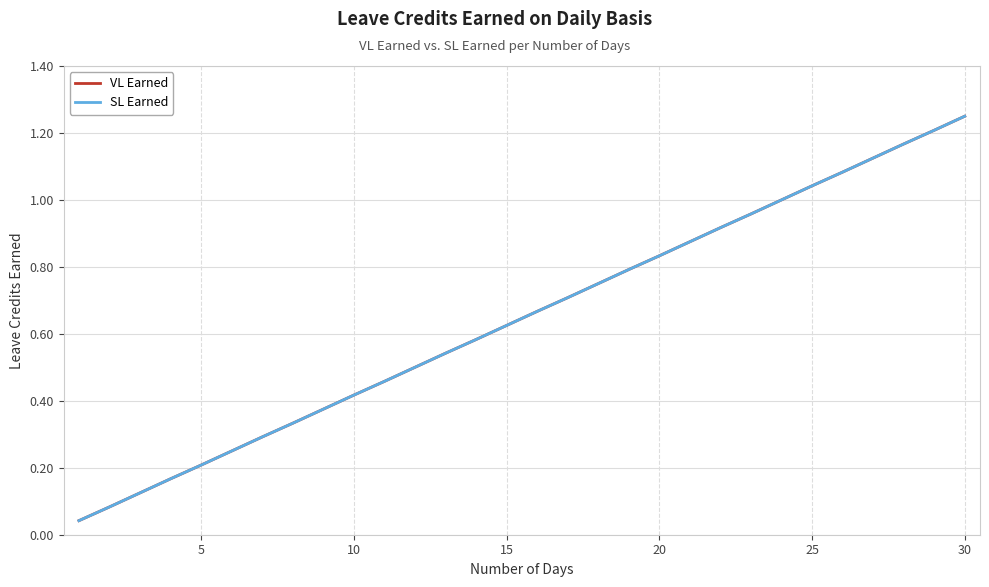

True or false: VL Earned and SL Earned intersect in this chart.

False